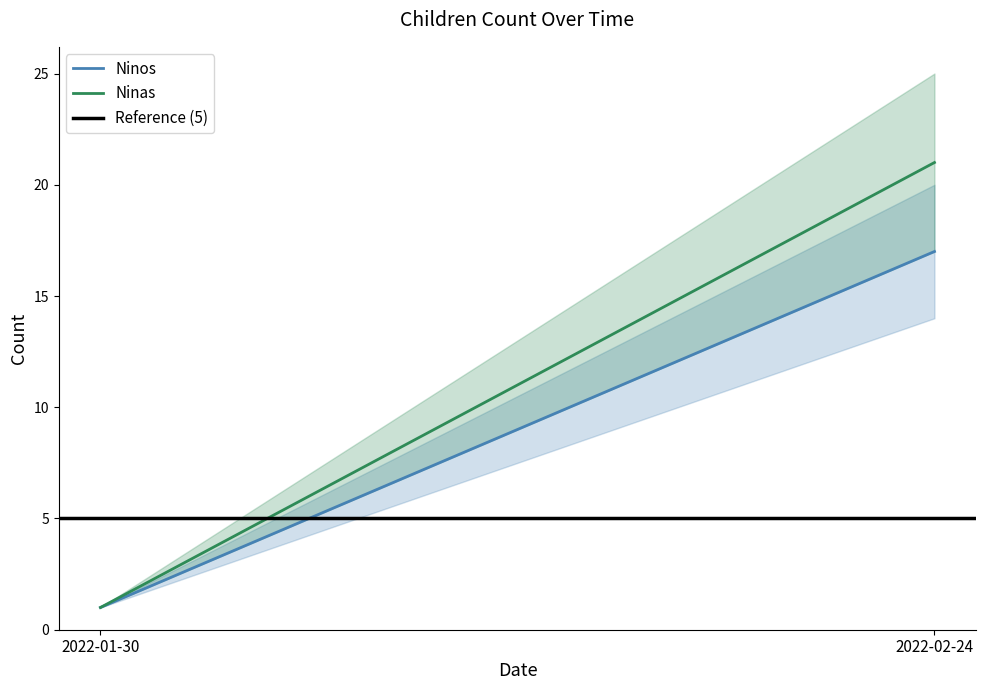

What is the value of the Ninas point at the 2nd from the left?

21